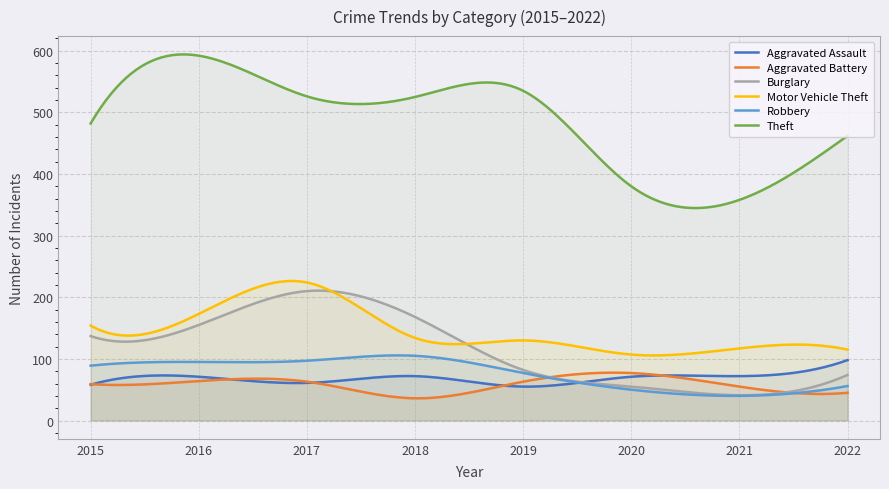

What is the total value across all series at 2020?

740